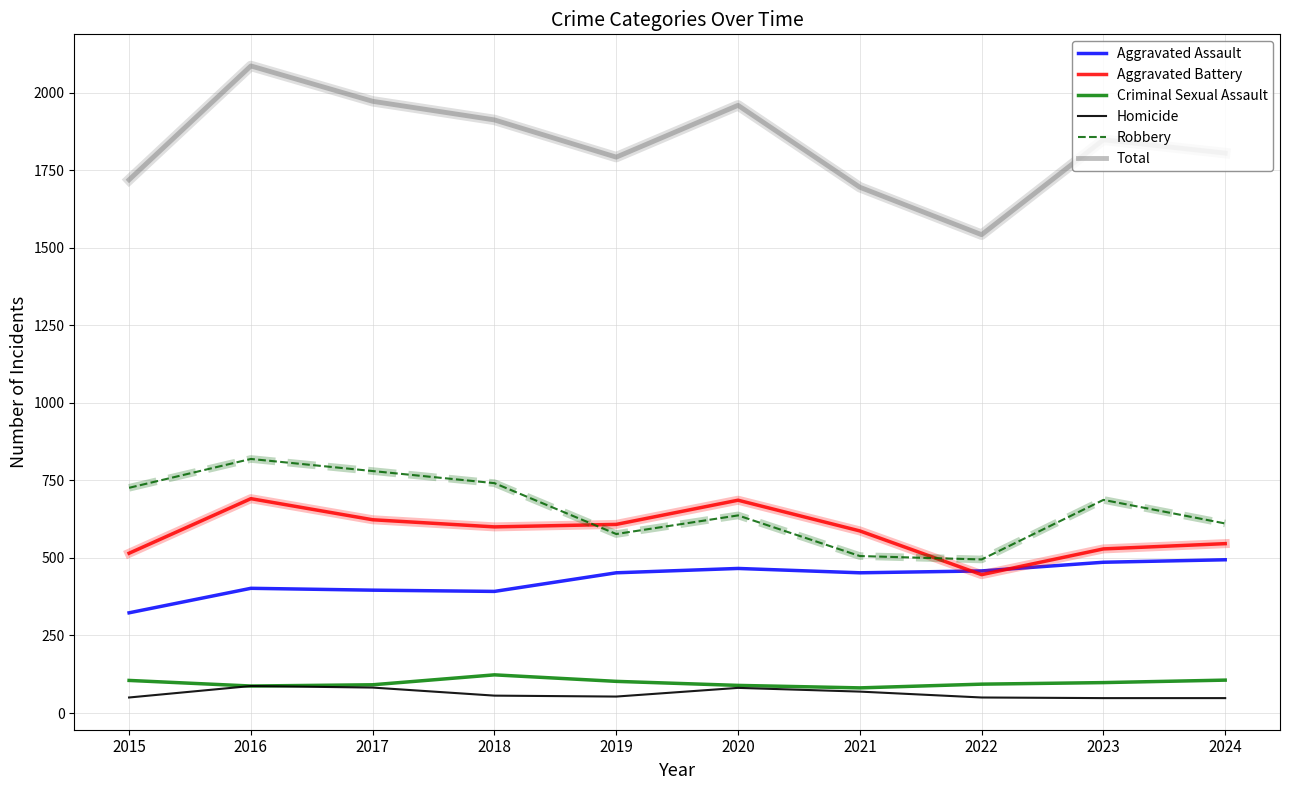

What is the total value across all series at 2018?

3824